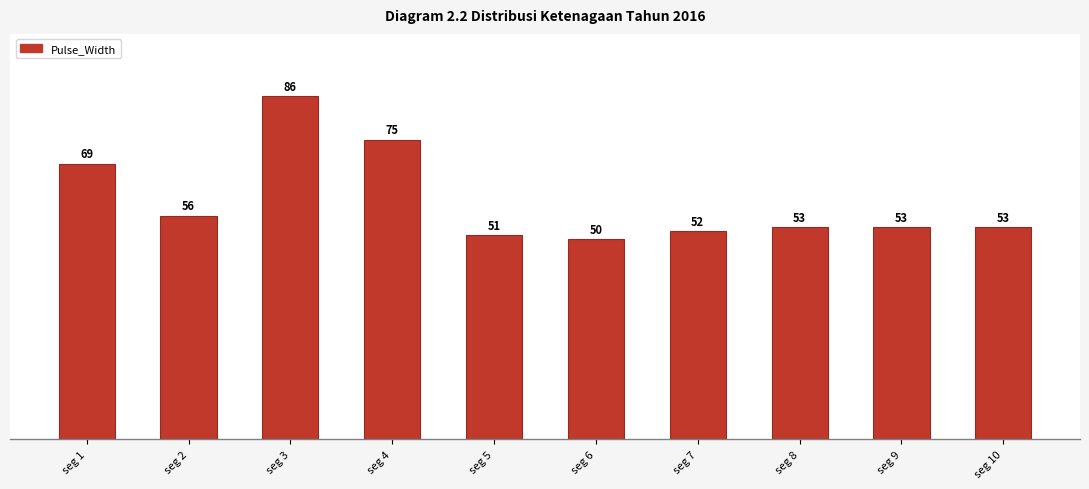

At which label is the value closest to 68?

seg 1